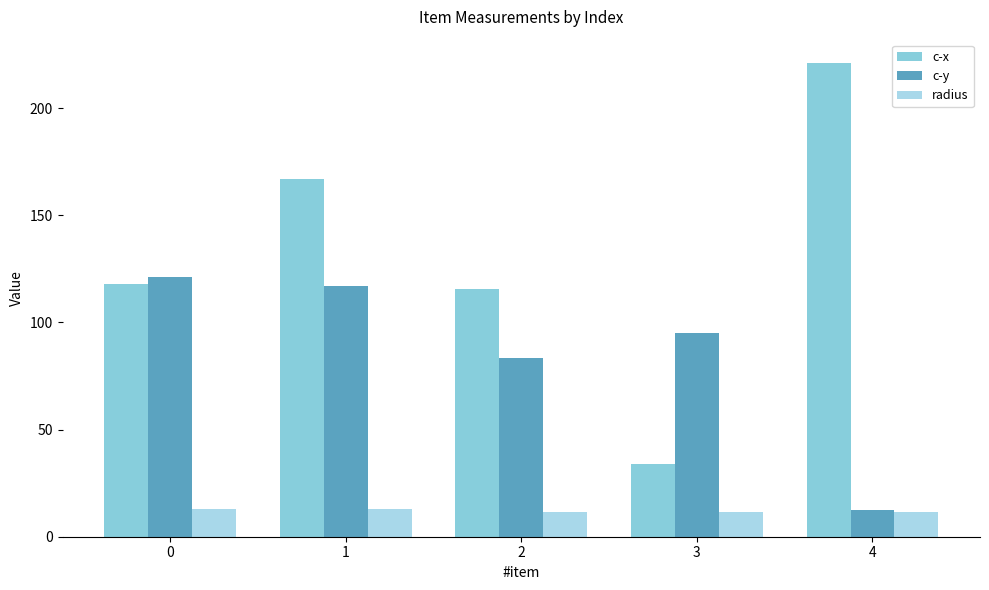

True or false: c-y has a value of 17.4 at 4.

False